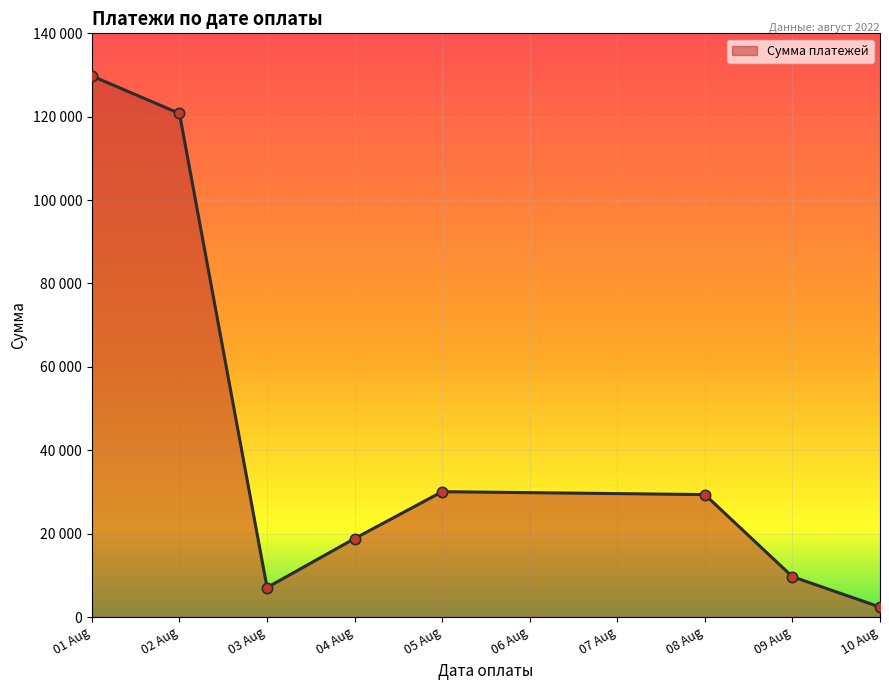

Is this an area chart (filled region under the line)?

Yes